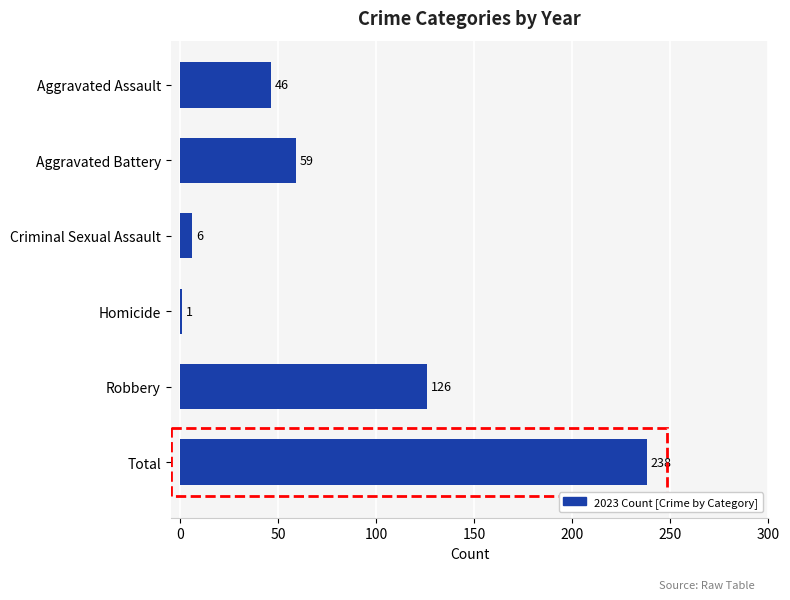

What is the smallest value displayed?

1